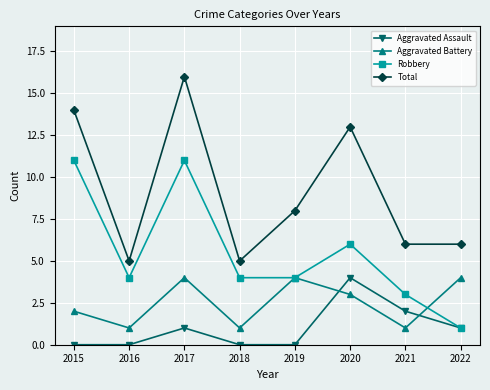

Count the Robbery values in the range 4 to 11.

6